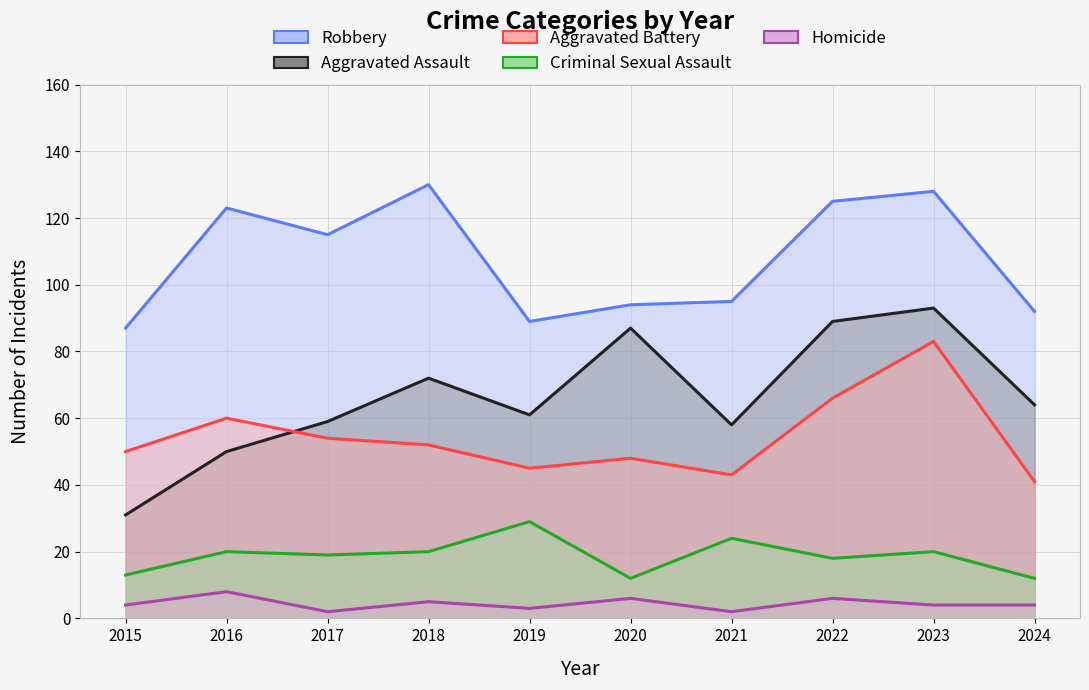

True or false: Aggravated Assault and Aggravated Battery intersect in this chart.

True